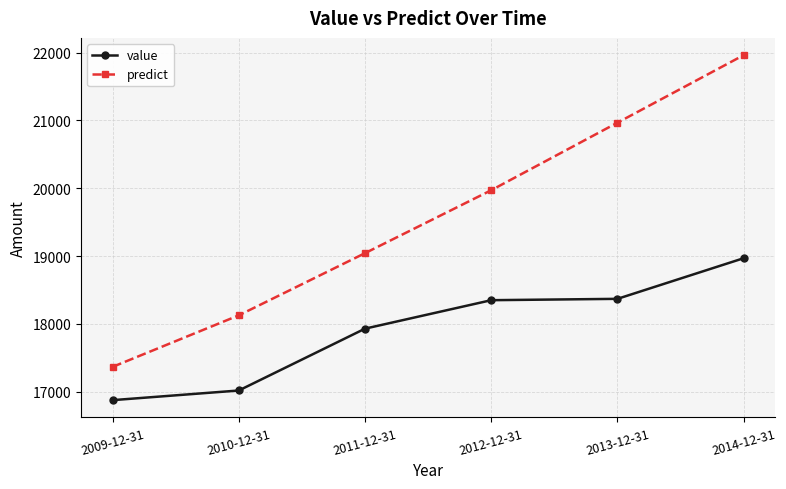

Does the chart display data point markers on the line(s)?

Yes